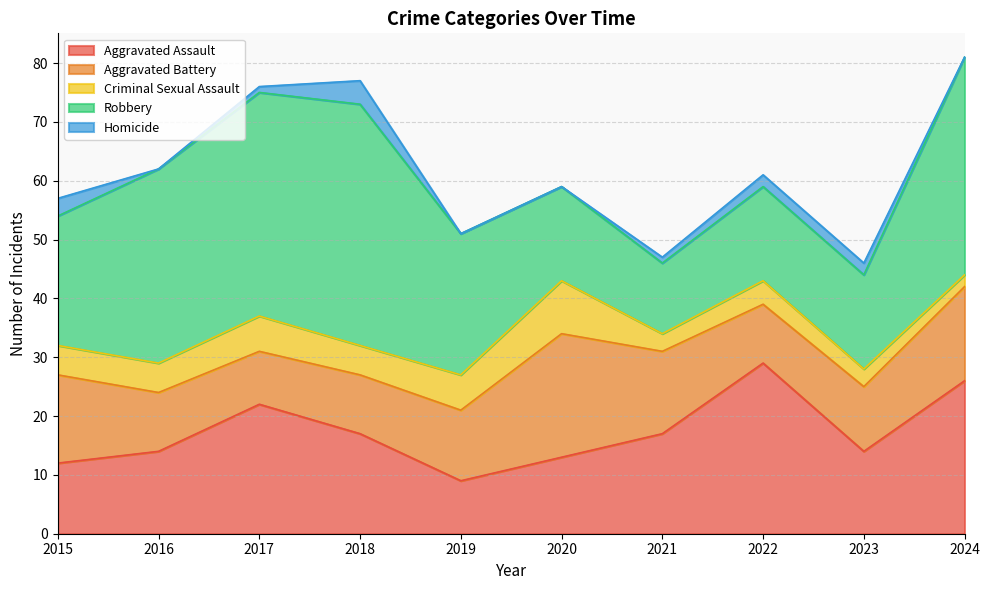

What is the value of the Homicide point at the 1st from the left?

3